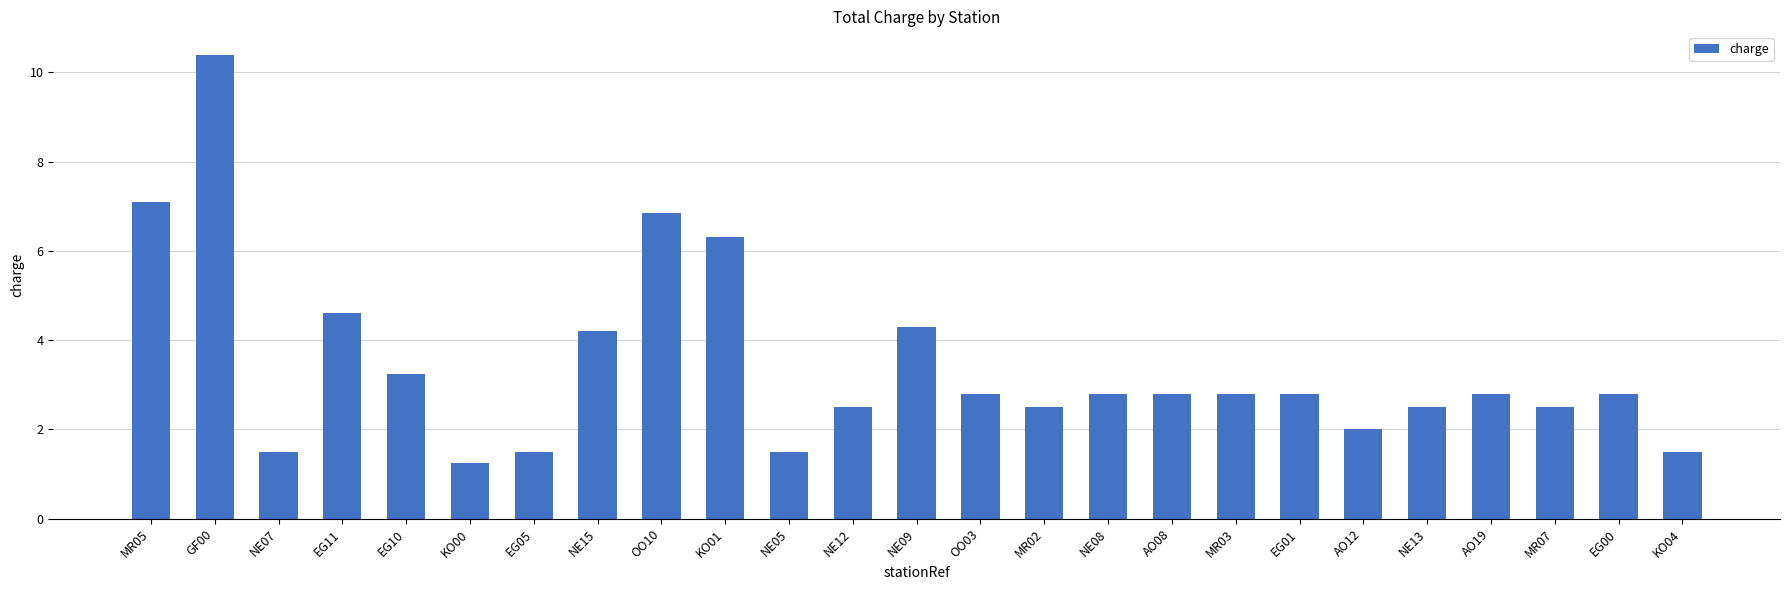

What is the difference between the second highest and second lowest values?

5.6